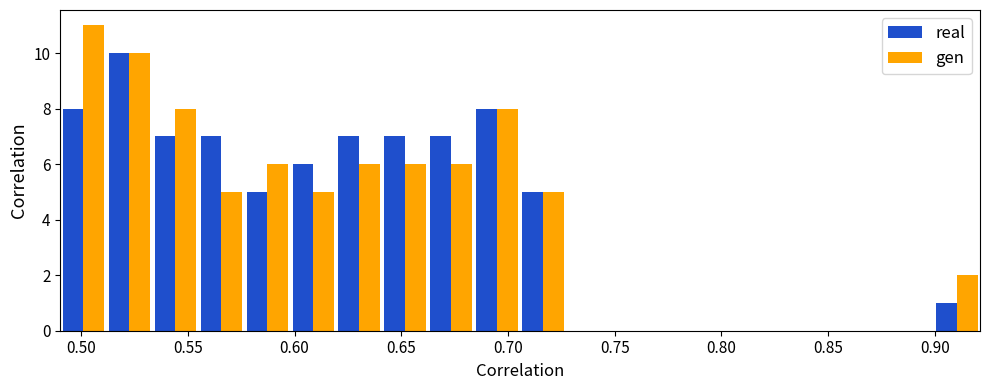

Reading left to right, transcribe this chart: for each range on the x-axis, give the height of each series' bar. Neither the bar edges nor the heights are printed on the chart, so give them approximately, as read against the axes.

0.490 to 0.510: real=8	gen=11
0.510 to 0.535: real=10	gen=10
0.535 to 0.555: real=7	gen=8
0.555 to 0.575: real=7	gen=5
0.575 to 0.600: real=5	gen=6
0.600 to 0.620: real=6	gen=5
0.620 to 0.640: real=7	gen=6
0.640 to 0.665: real=7	gen=6
0.665 to 0.685: real=7	gen=6
0.685 to 0.705: real=8	gen=8
0.705 to 0.725: real=5	gen=5
0.725 to 0.750: real=0	gen=0
0.750 to 0.770: real=0	gen=0
0.770 to 0.790: real=0	gen=0
0.790 to 0.815: real=0	gen=0
0.815 to 0.835: real=0	gen=0
0.835 to 0.855: real=0	gen=0
0.855 to 0.880: real=0	gen=0
0.880 to 0.900: real=0	gen=0
0.900 to 0.920: real=1	gen=2